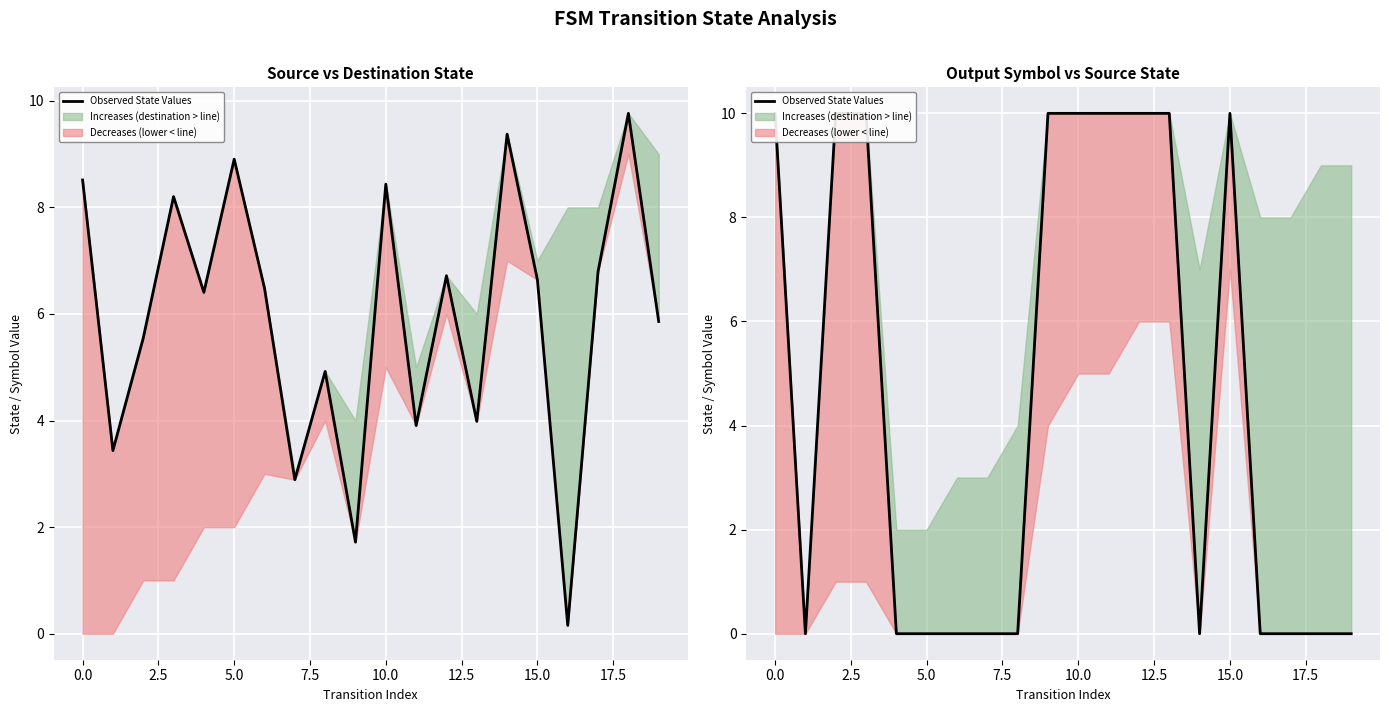

True or false: the data shows 6 at 19.

False